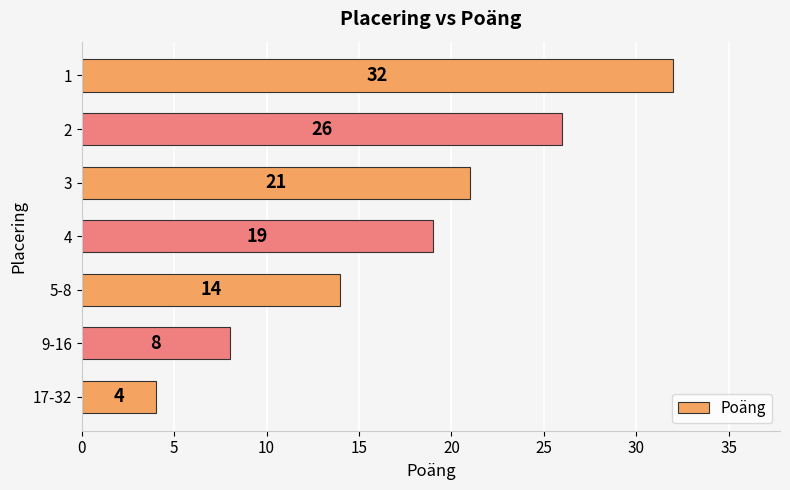

What is the change in value from 5-8 to 17-32?

-10